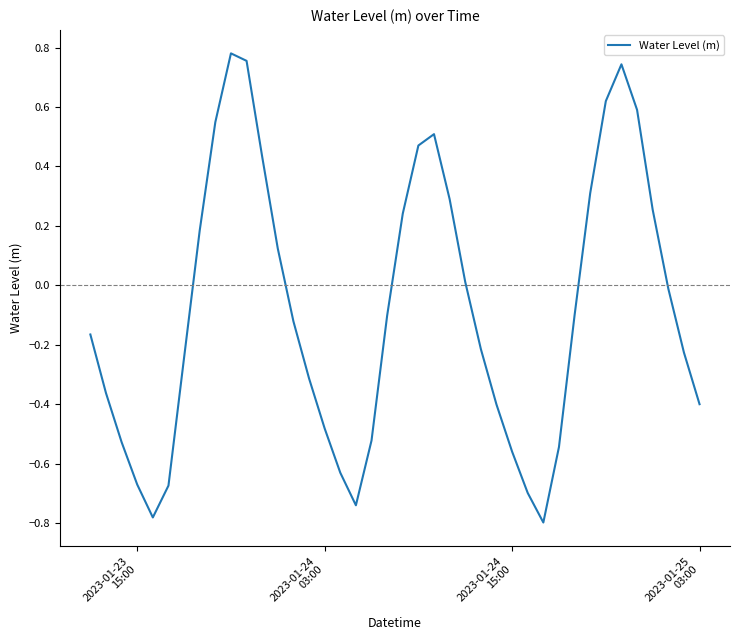

How many lines are shown in the chart?

1